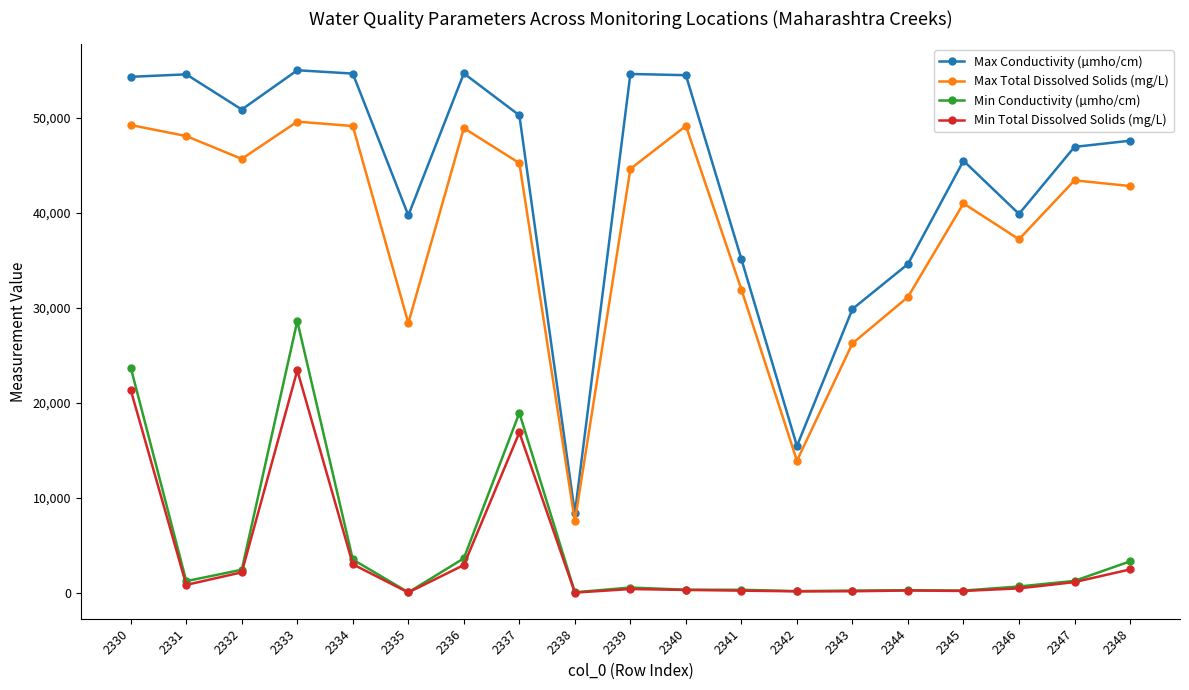

What is the value of the Min Total Dissolved Solids (mg/L) point at the 8th from the left?

16902